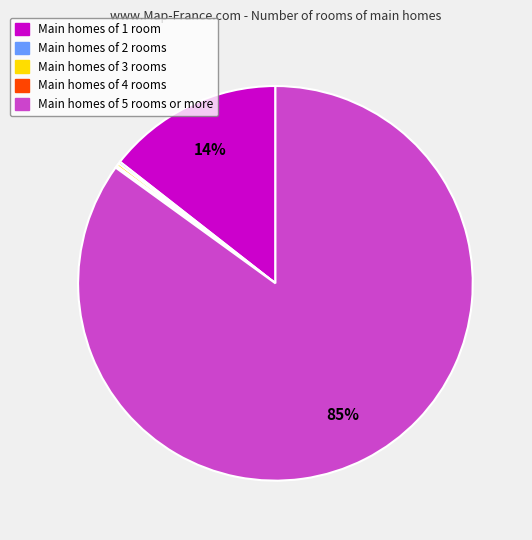

To the nearest percent, what is the average slice percentage?

20%